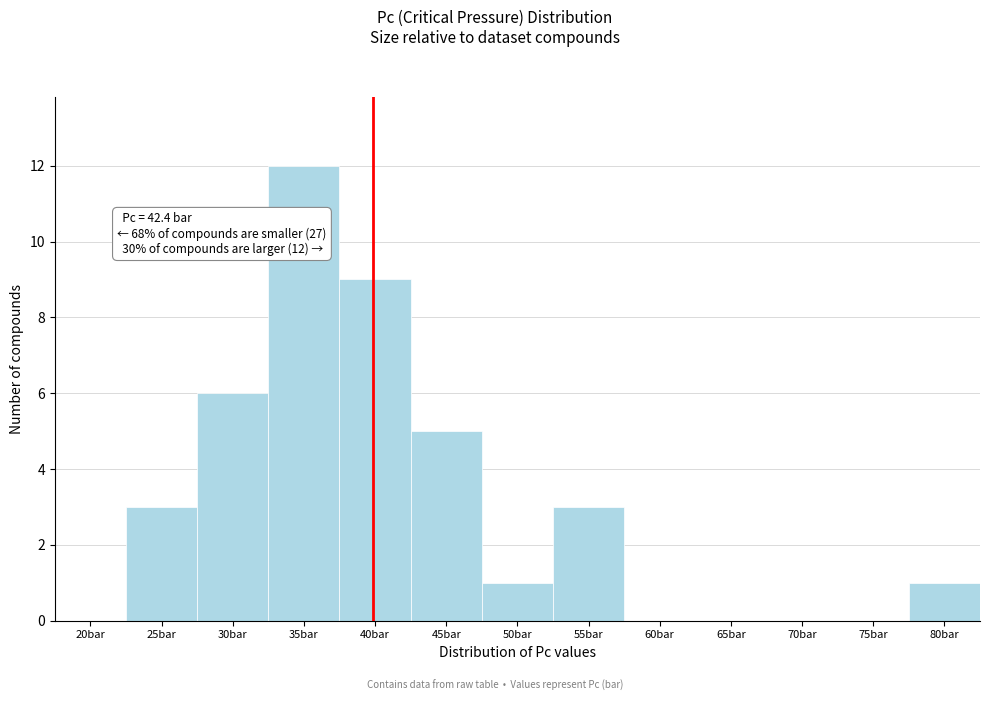

Reading right to left, what are all the values shown in this chart?

80bar=1	75bar=0	70bar=0	65bar=0	60bar=0	55bar=3	50bar=1	45bar=5	40bar=9	35bar=12	30bar=6	25bar=3	20bar=0